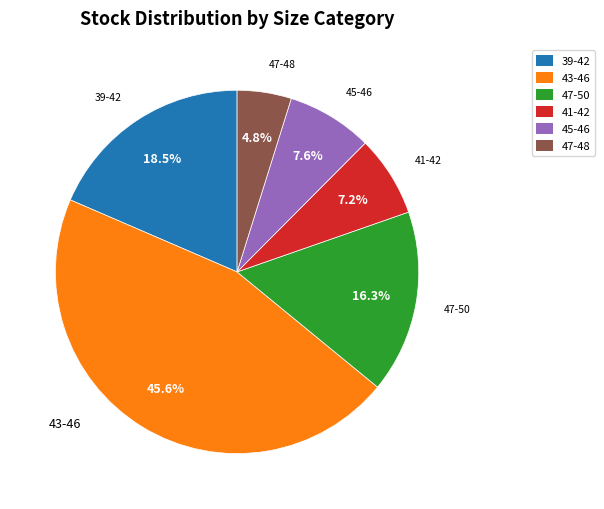

Which slice is the smallest?

47-48